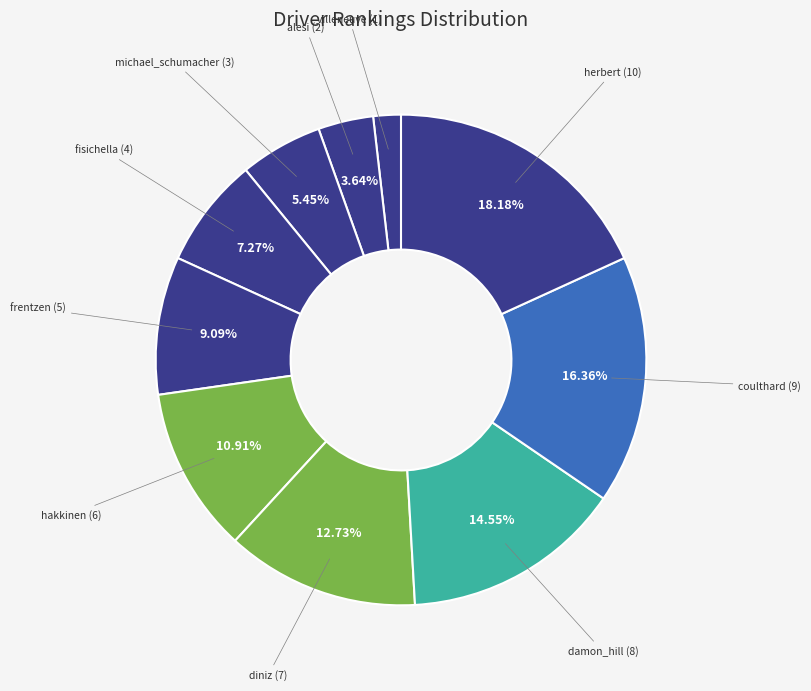

How many segments does this pie chart have?

10